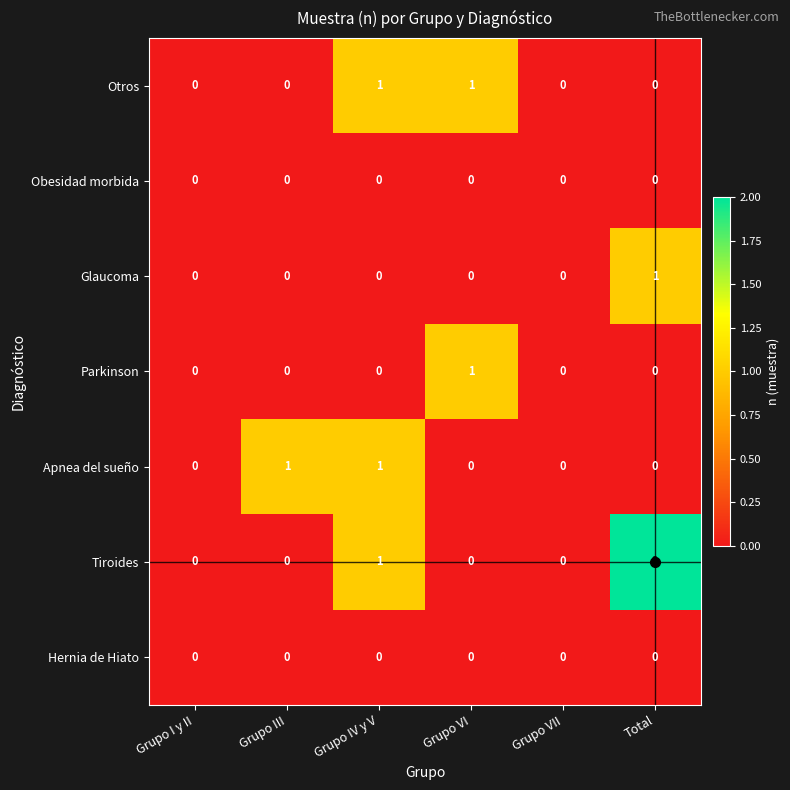

Which label corresponds to the largest value in the chart?

Total